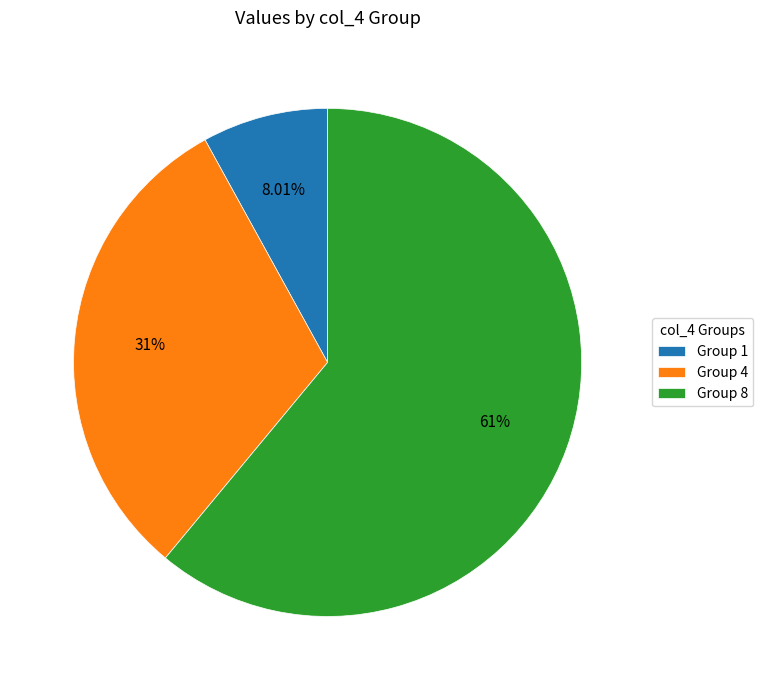

Do Group 8 and Group 1 together represent more than half of the pie?

Yes